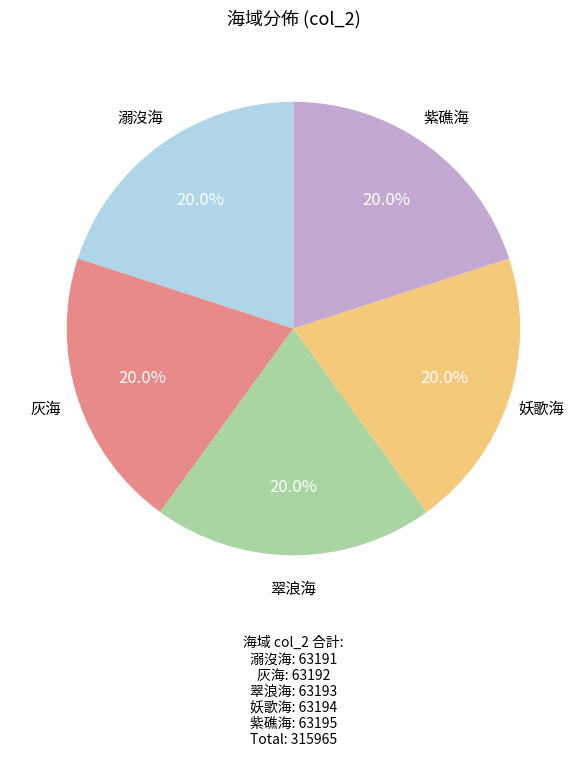

To the nearest percent, what is the combined percentage of 翠浪海 and 紫礁海?

40%